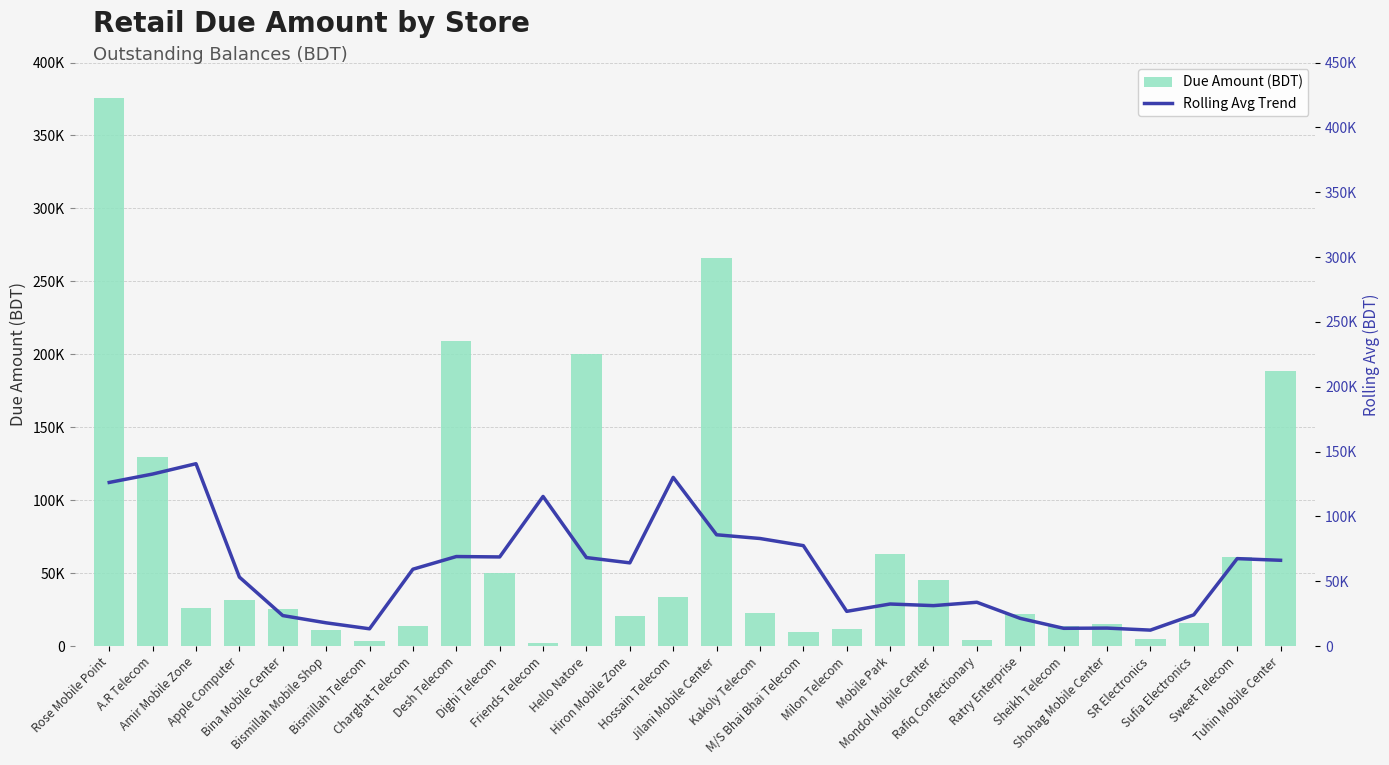

How many data points does each series have?

28